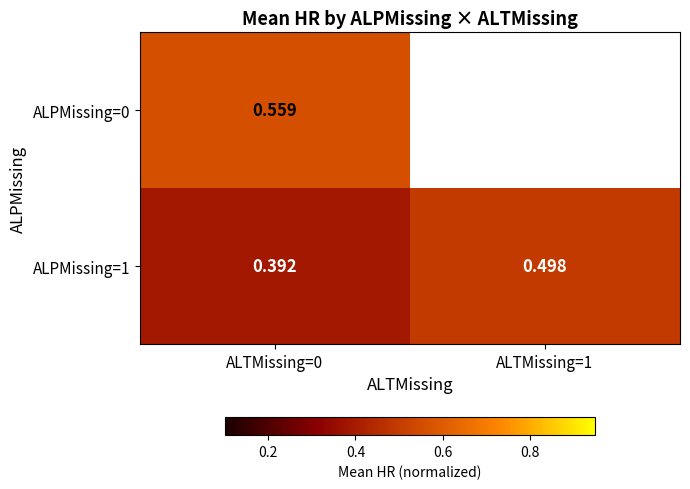

Is the value of ALPMissing=0 at ALTMissing=0 greater than the value of ALPMissing=1 at ALTMissing=0?

Yes